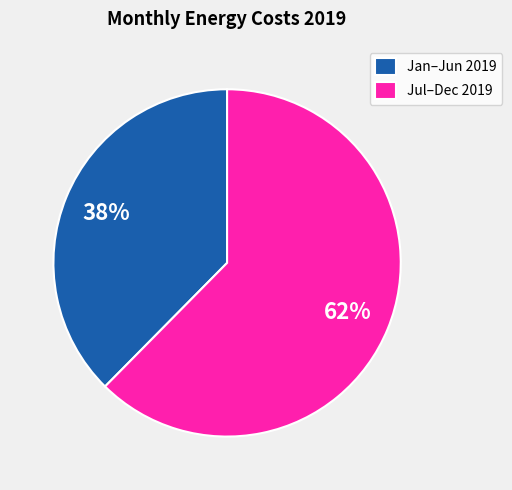

Which has a higher value, Jan–Jun 2019 or Jul–Dec 2019?

Jul–Dec 2019